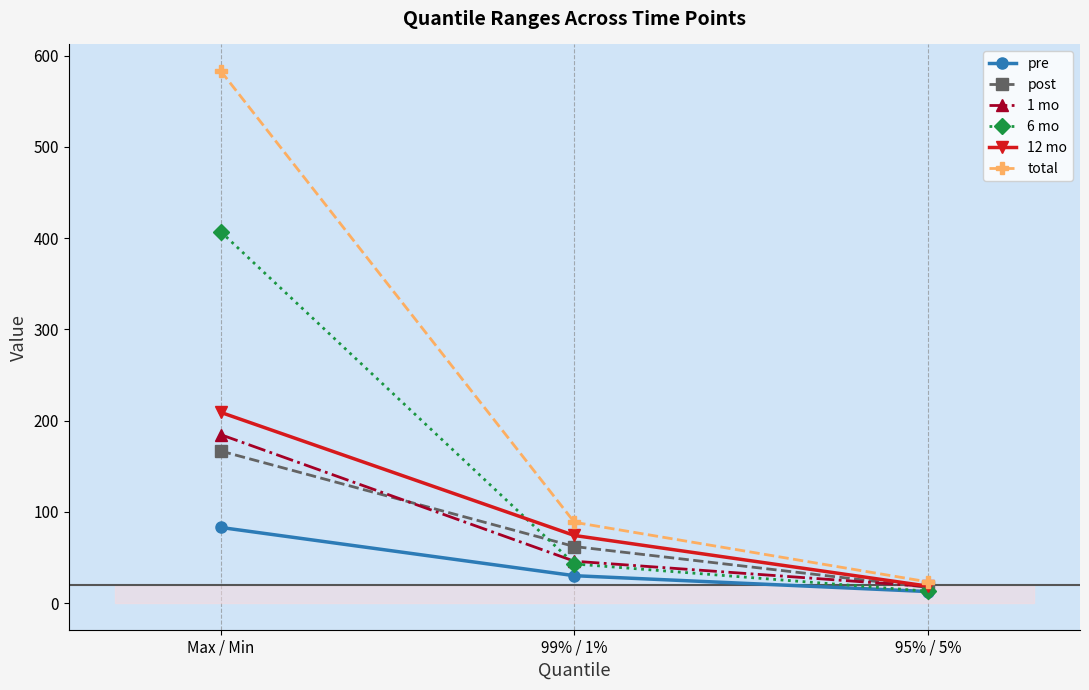

Reading right to left, list all the values displayed in this chart.

pre: 95% / 5%=12.7	99% / 1%=30.0	Max / Min=82.9
post: 95% / 5%=17.2	99% / 1%=62.0	Max / Min=166.6
1 mo: 95% / 5%=18.2	99% / 1%=45.9	Max / Min=184.6
6 mo: 95% / 5%=13.0	99% / 1%=42.9	Max / Min=406.9
12 mo: 95% / 5%=18.6	99% / 1%=74.1	Max / Min=209.0
total: 95% / 5%=23.3	99% / 1%=88.6	Max / Min=583.0